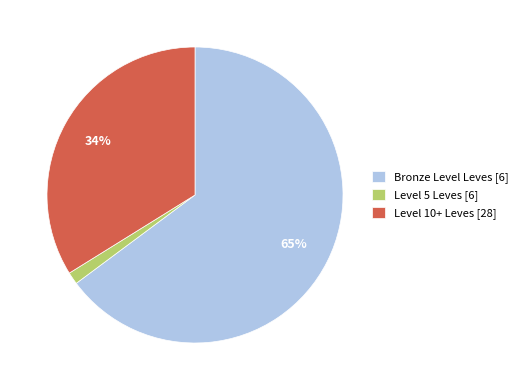

True or false: Level 5 Leves [6] accounts for 11% of the total.

False